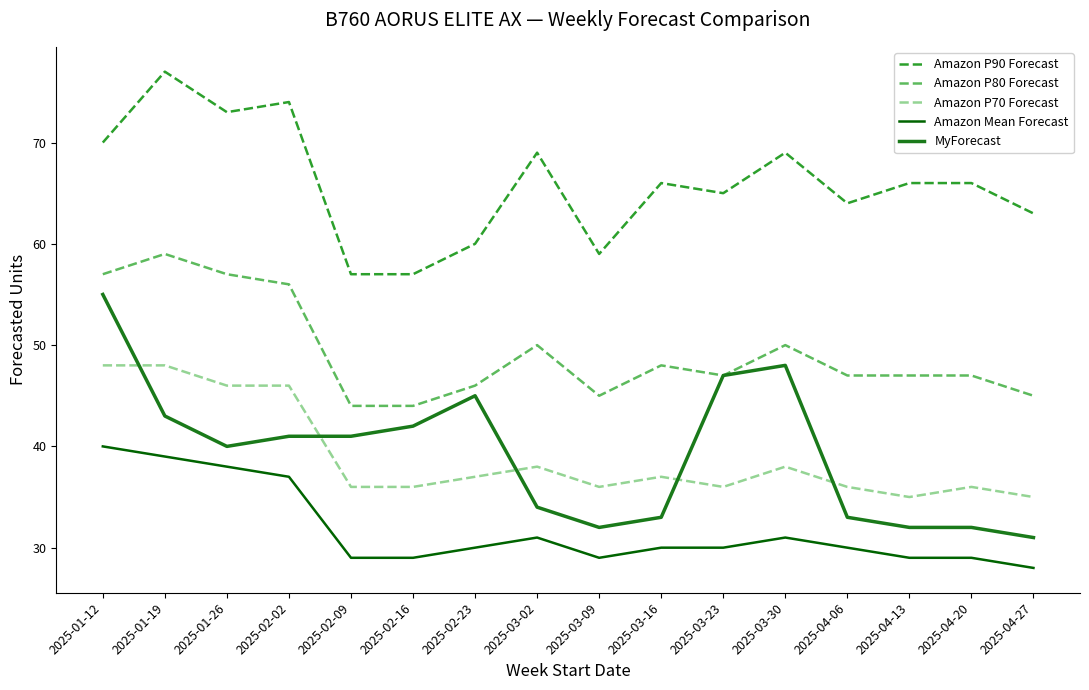

True or false: MyForecast and Amazon P90 Forecast cross at least once.

False